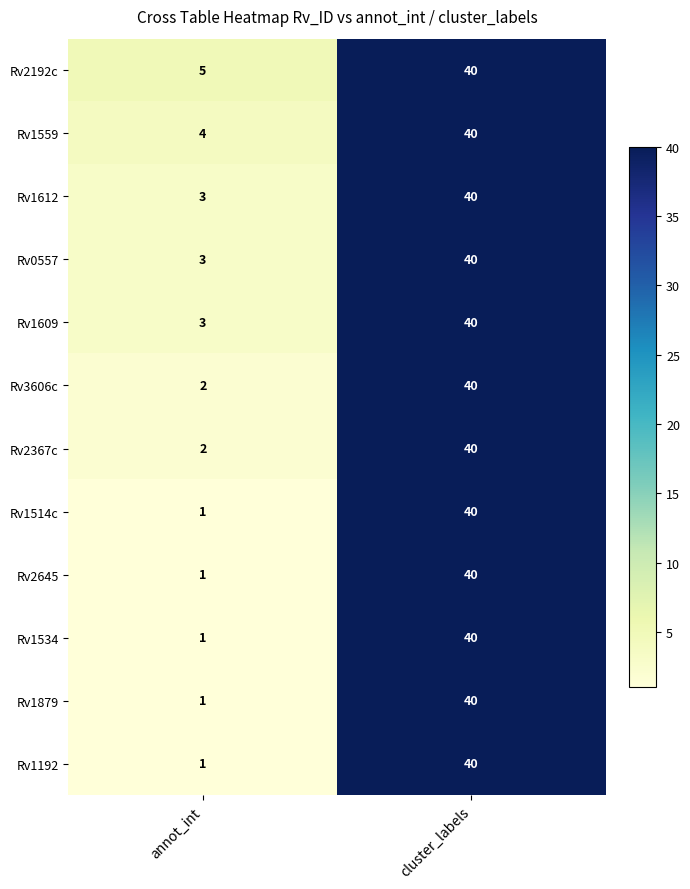

Which category has the highest value across all series?

cluster_labels